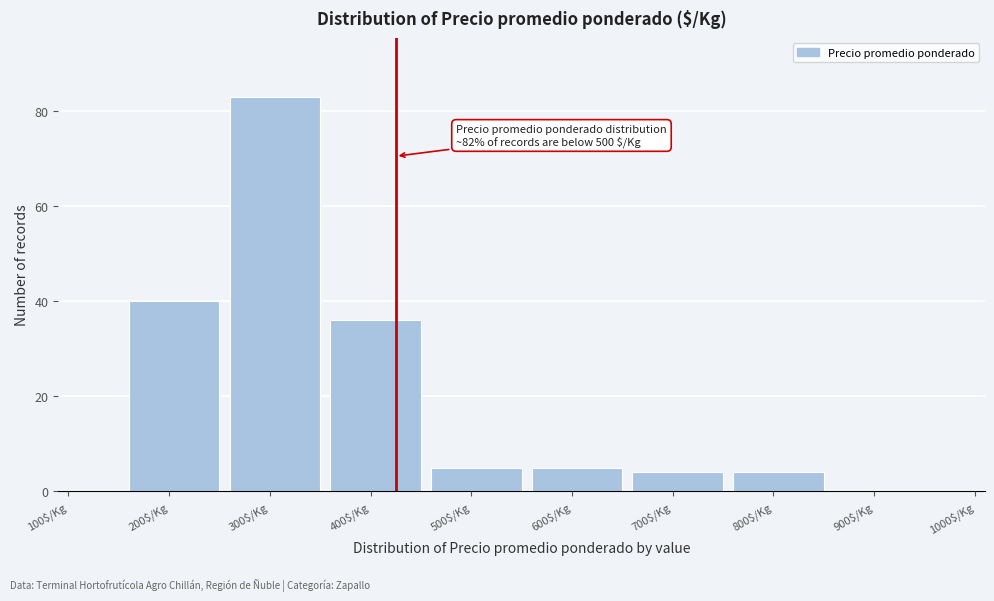

True or false: the data shows 4 at 800$/Kg.

True